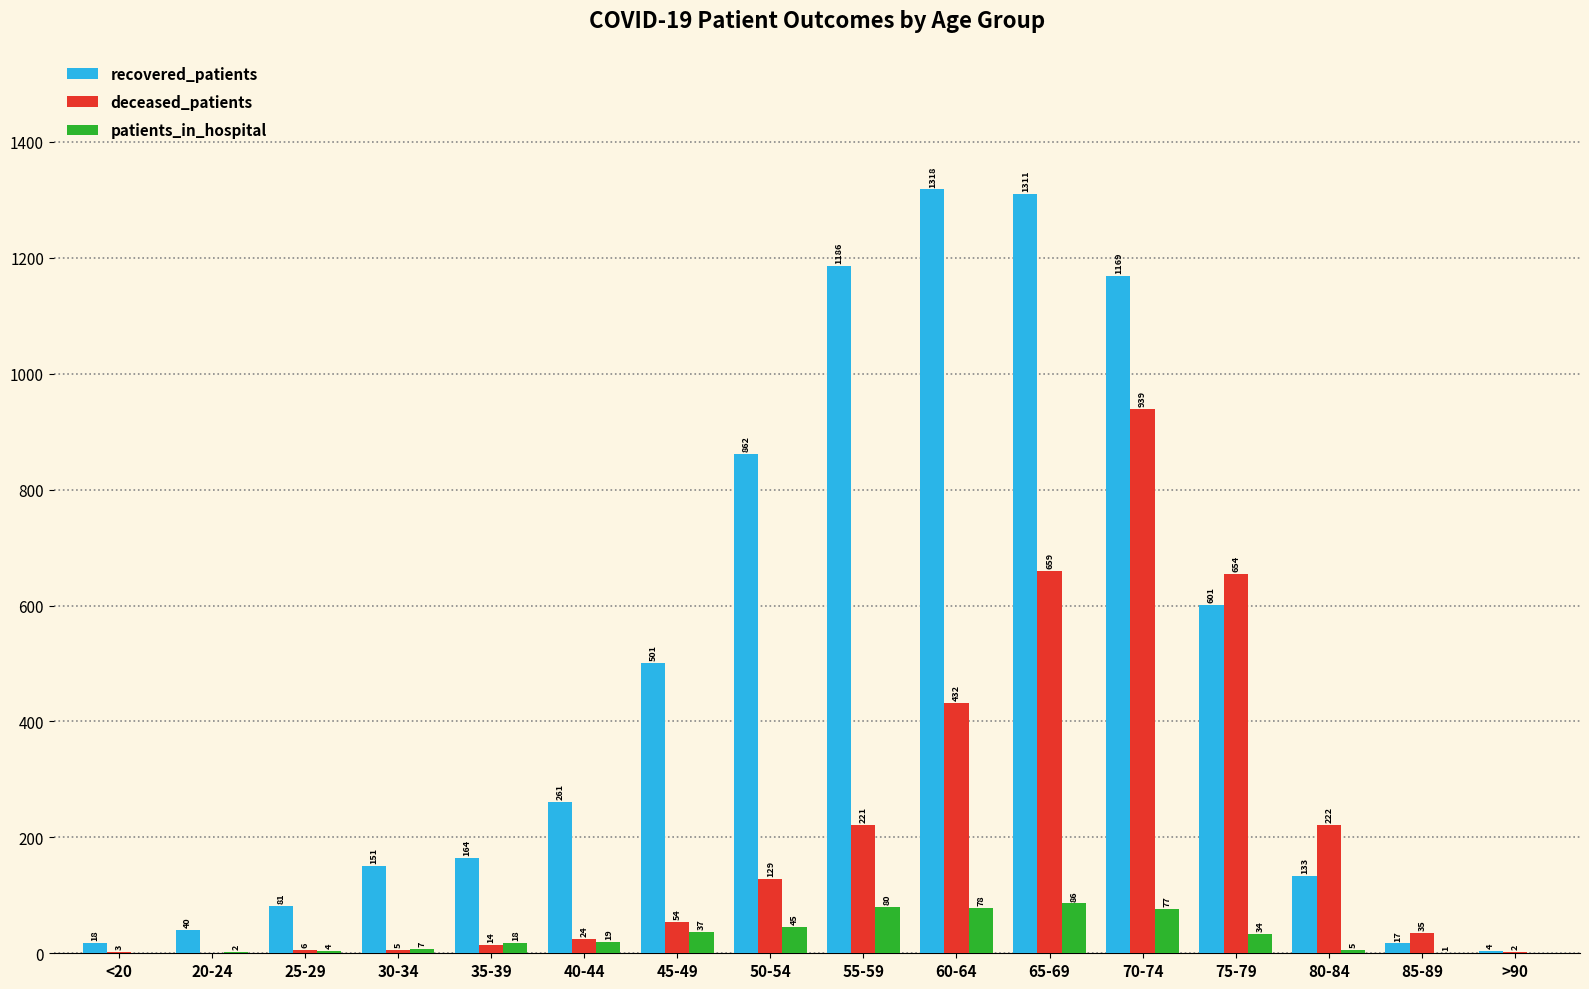

Are the bars horizontal?

No